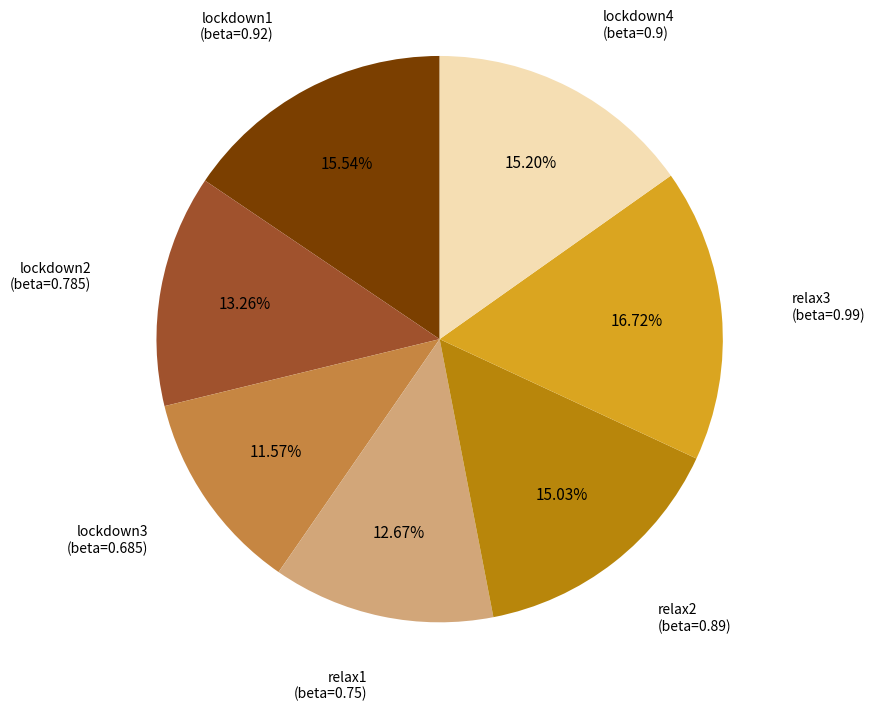

Count the number of slices in the pie.

7